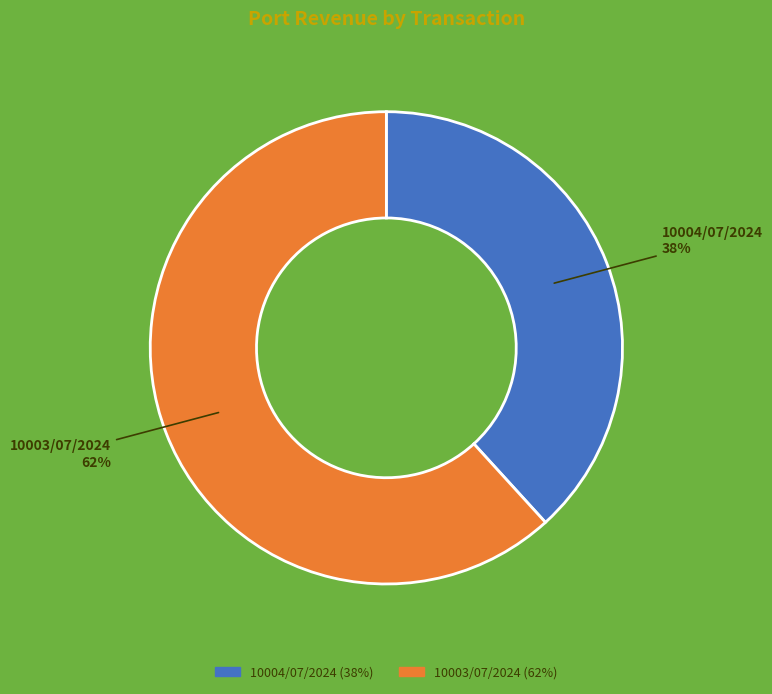

Is there any slice that represents more than half of the pie?

Yes